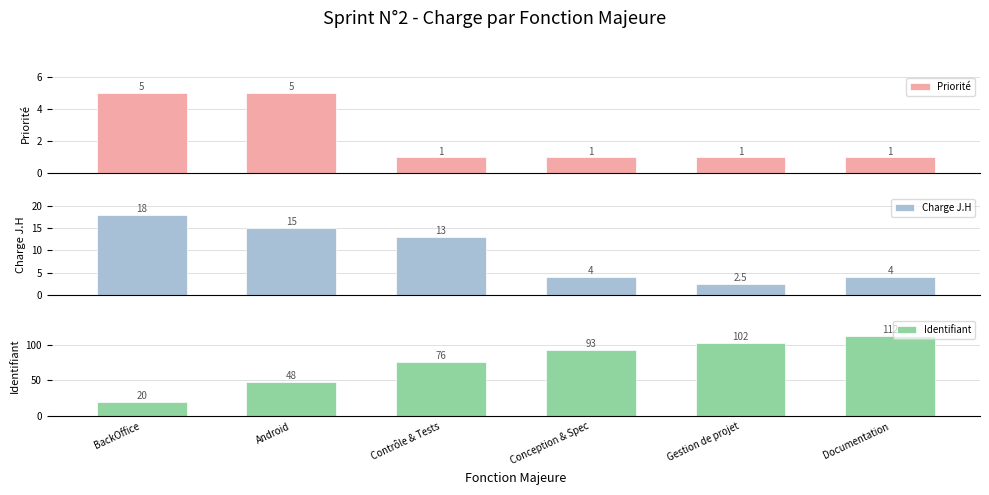

Is it true that Charge J.H equals 4.0 at Conception & Spec?

True